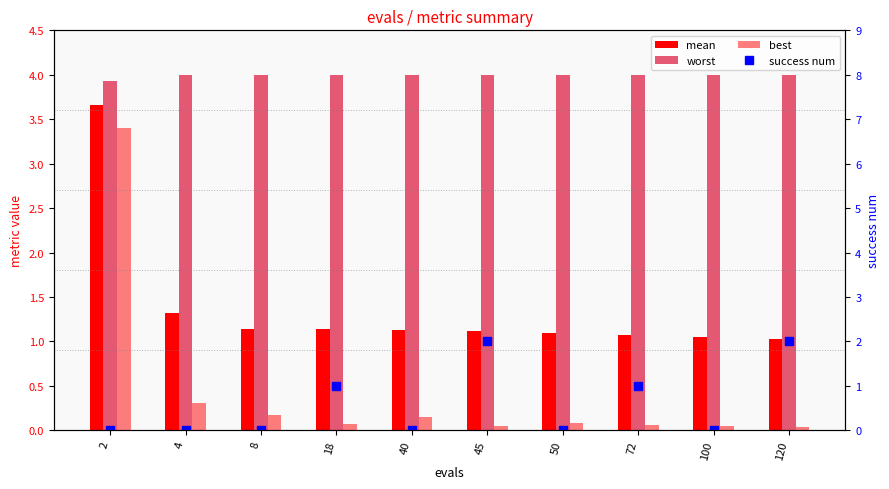

Are the bars horizontal?

No